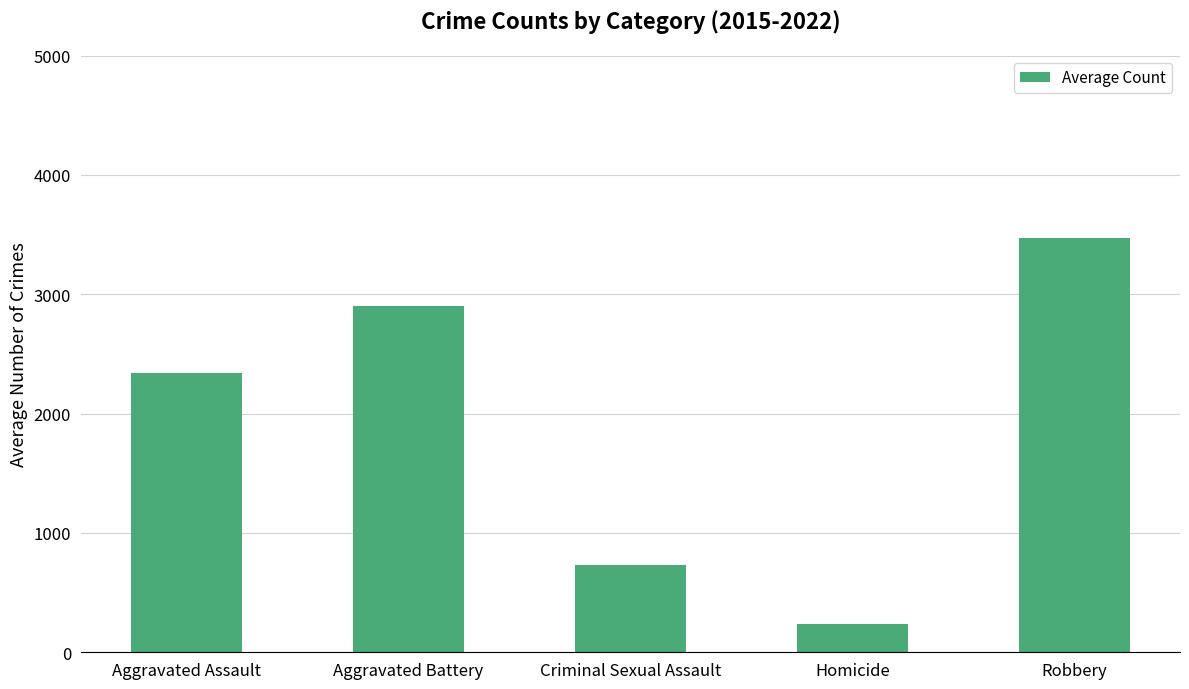

Which has a higher value, Homicide or Aggravated Assault?

Aggravated Assault